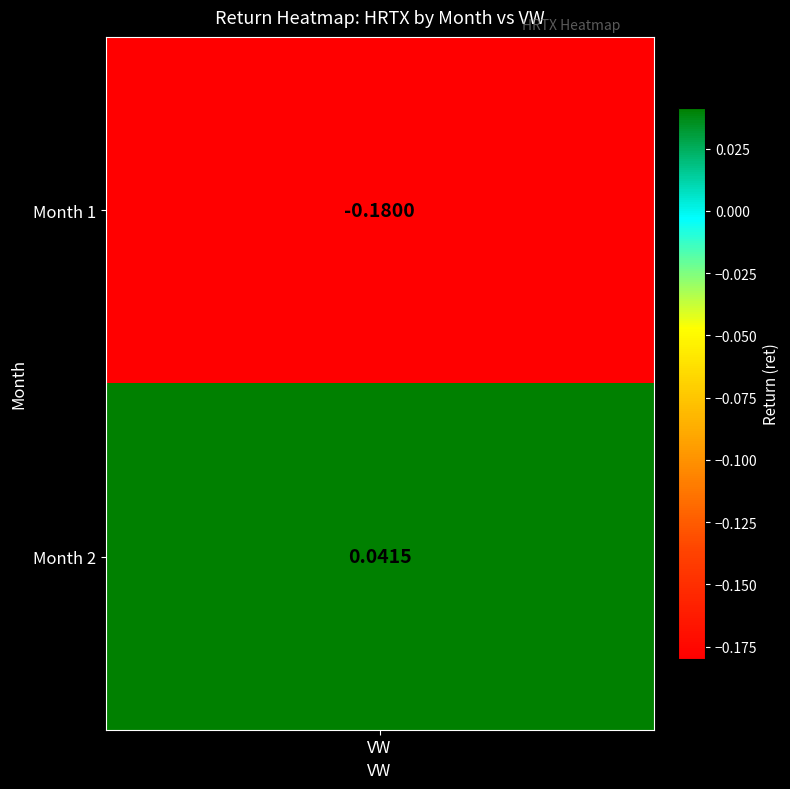

At which category does the chart reach its minimum across all series?

1